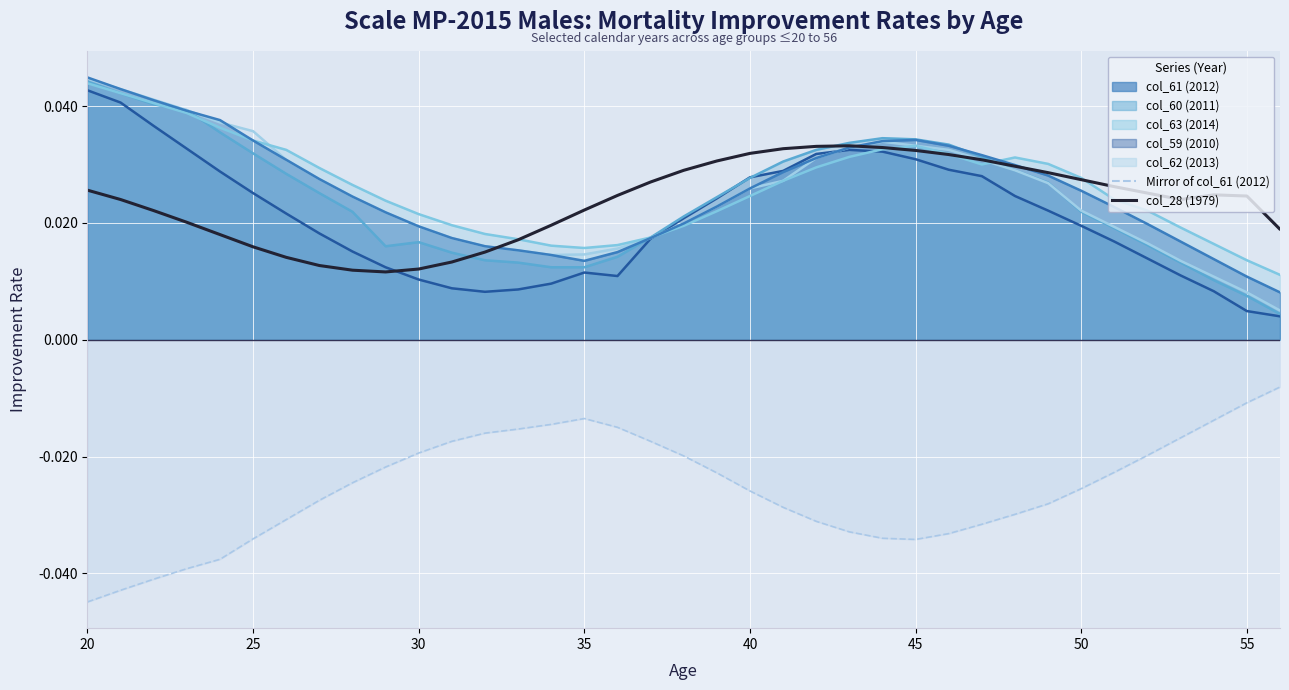

The value of col_28 (1979) — Year 1979 at 12 is 0.0. True or false?

False